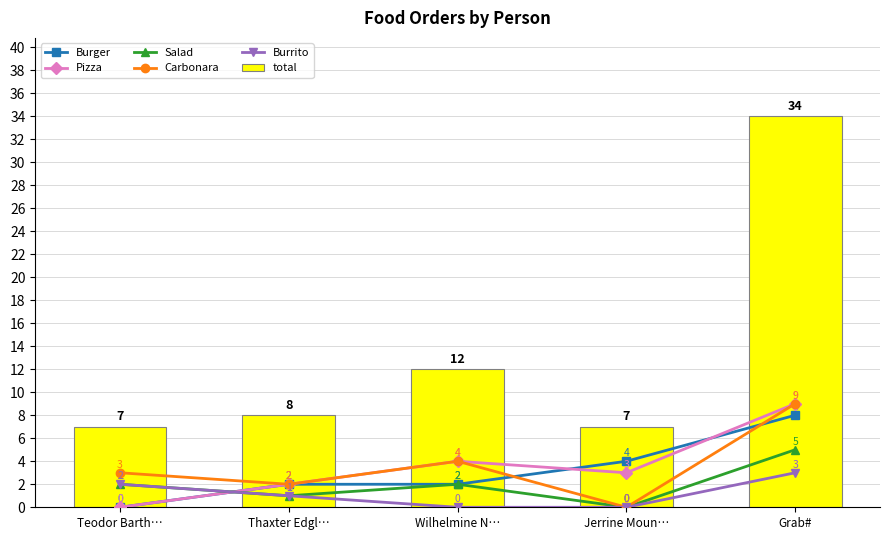

What is the total value across all series at Grab#?

68